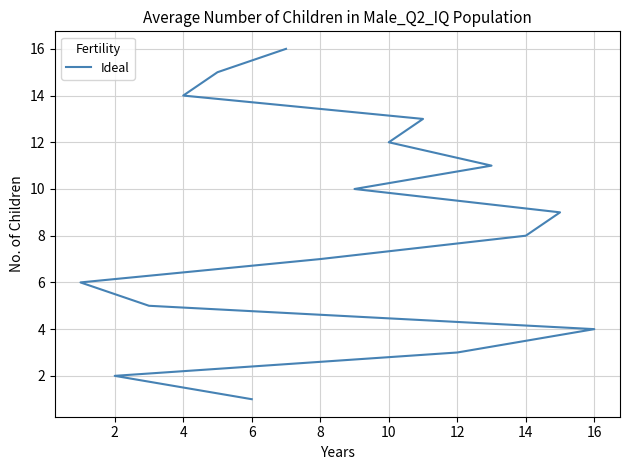

What is the value of the 1st point from the left?

1